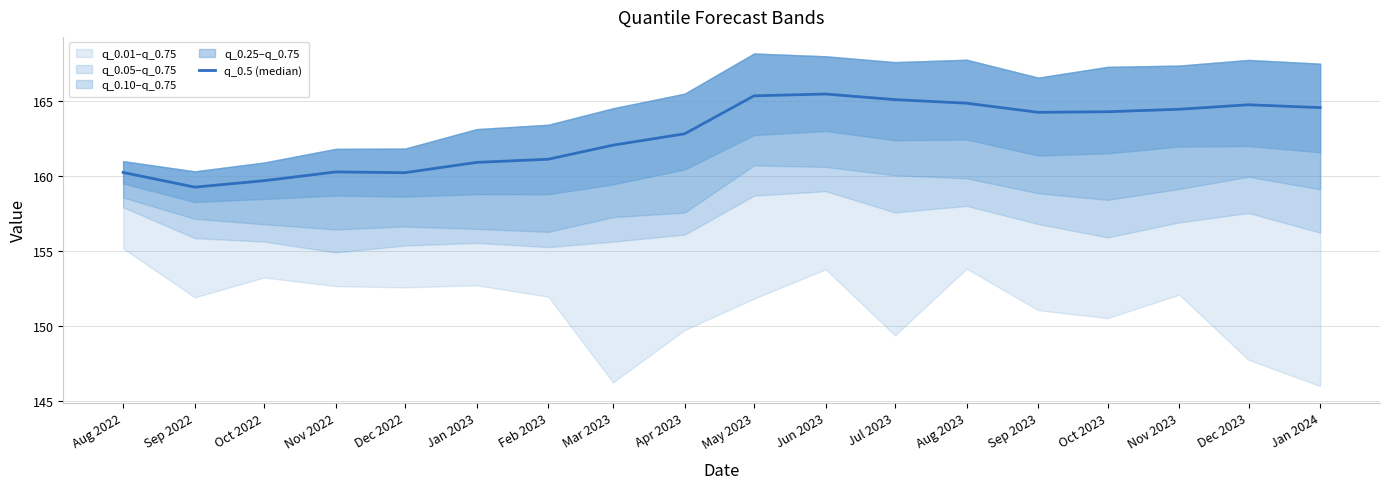

The chart shows a value of 165.3 at May 2023. True or false?

True